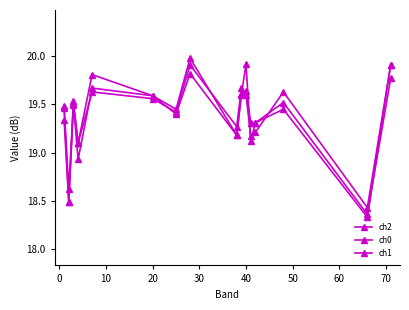

What is the highest value of the ch2 series?

19.9